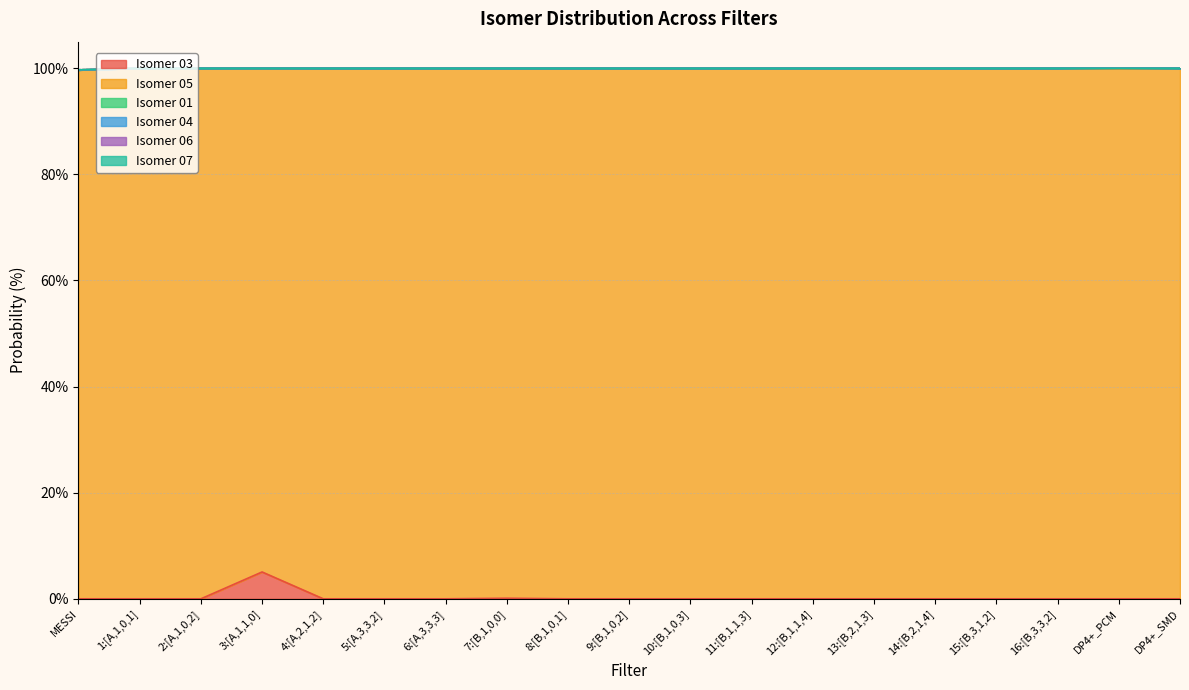

What position from the right is DP4+_PCM?

2